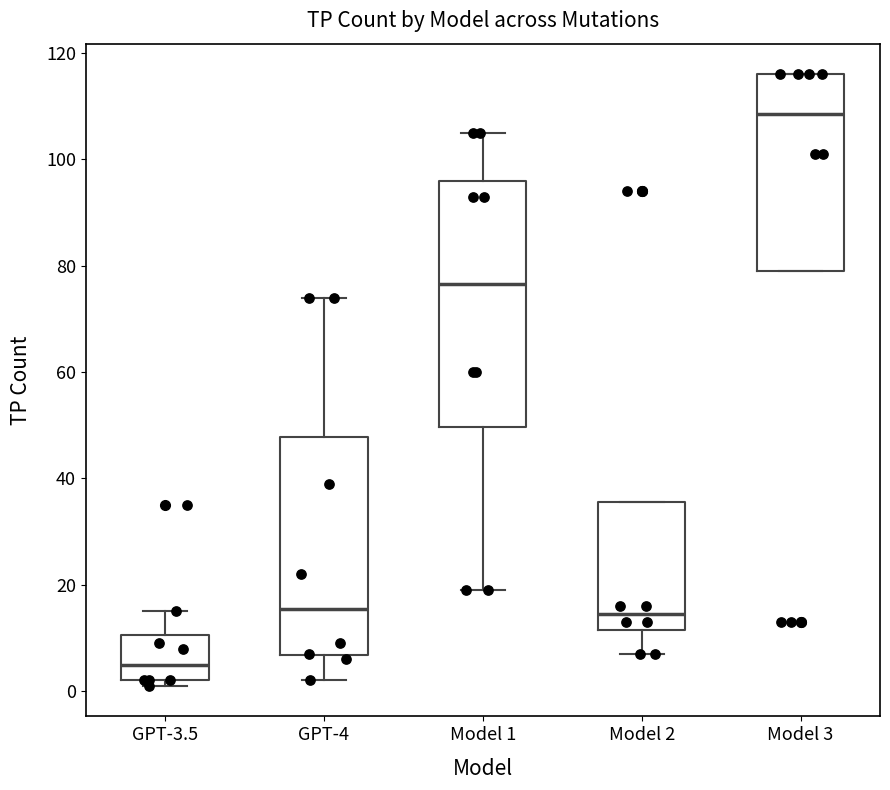

Reading left to right, read every box against the y-axis: the position of its median line, the range the box covers, and the ends of its whiskers. The values are not printed on the chart, so give them approximately, as read against the axis.

GPT-3.5: median 6, box 2 to 10, whiskers 2 (just below the box's lower edge) to 16
GPT-4: median 16, box 6 to 48, whiskers 2 to 74
Model 1: median 76, box 50 to 96, whiskers 20 to 106
Model 2: median 14, box 12 to 36, whiskers 8 to 36
Model 3: median 108, box 80 to 116, whiskers 80 to 116